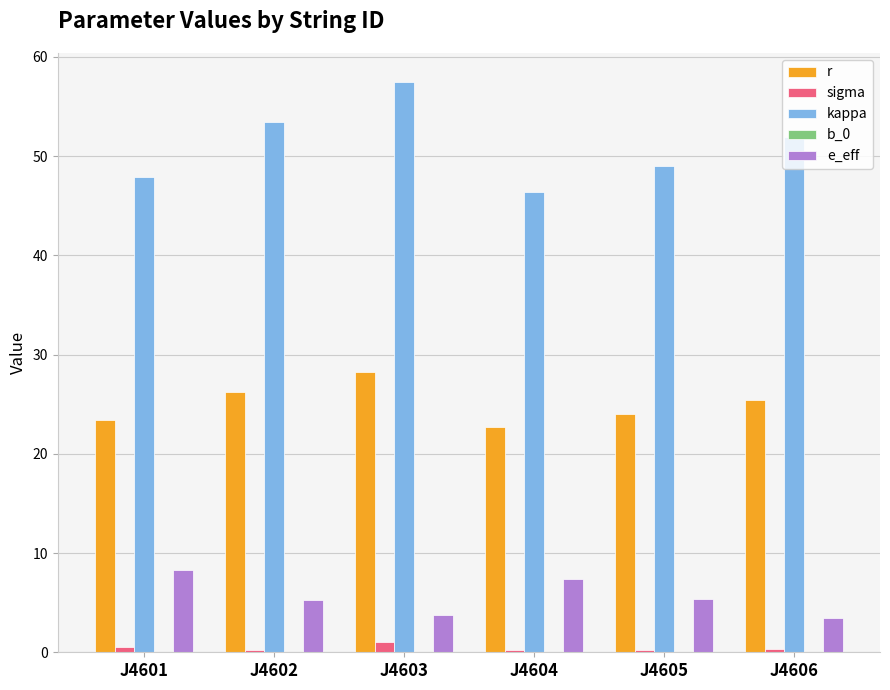

What is the sum of all r values?

150.1